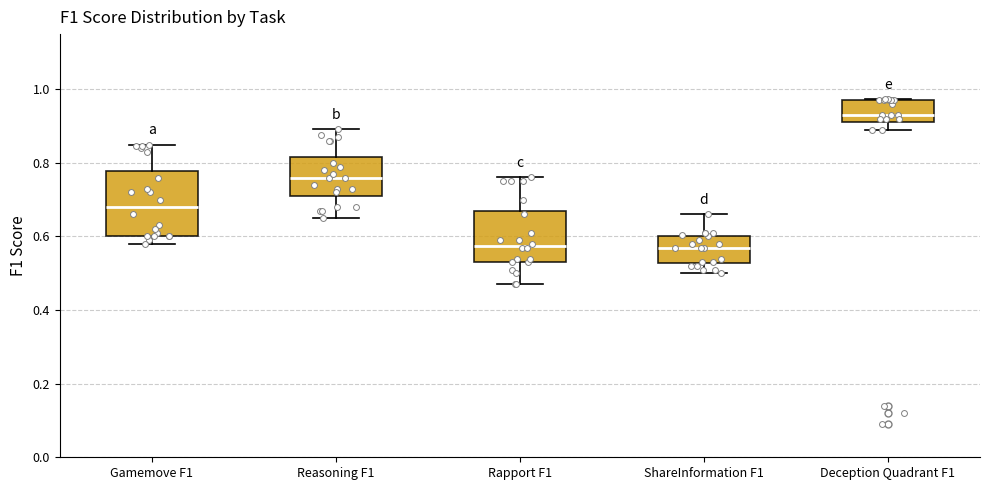

Which box's median line is the highest?

Deception Quadrant F1